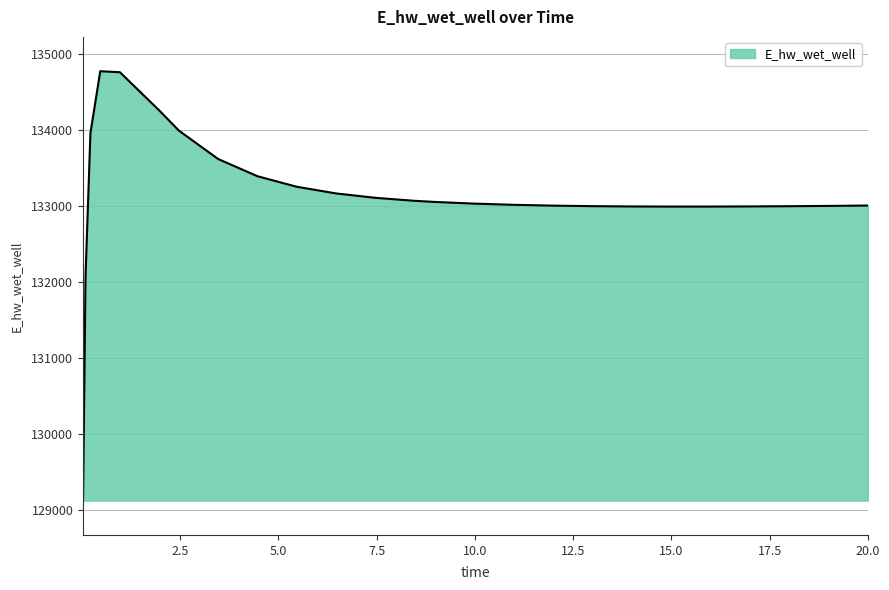

What is the difference between the maximum and minimum values?

5649.5